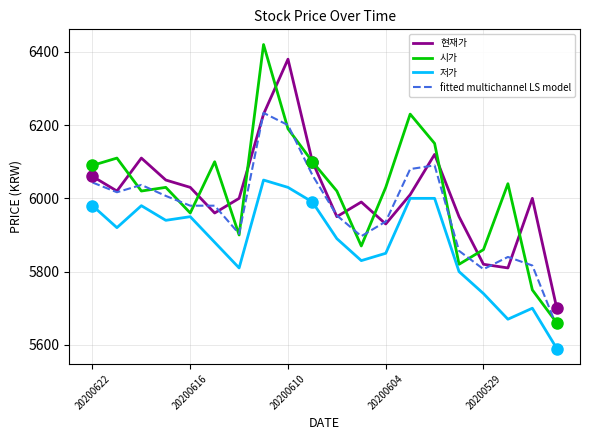

Which series has the widest spread of values?

시가